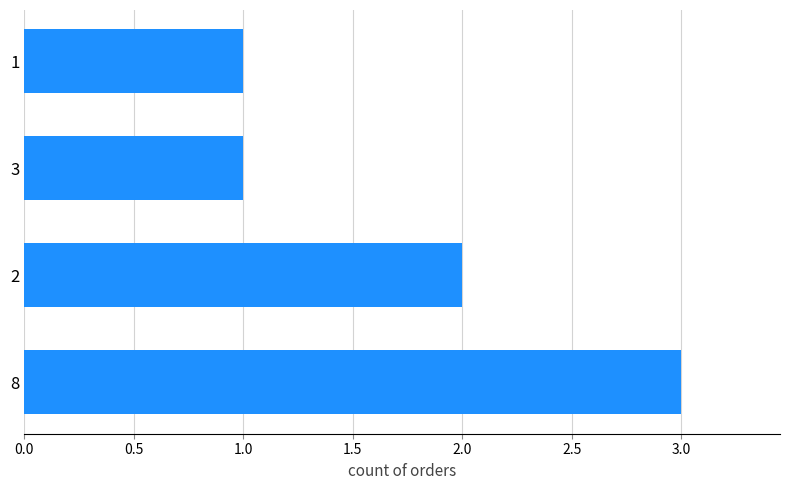

What is the greatest value displayed?

3